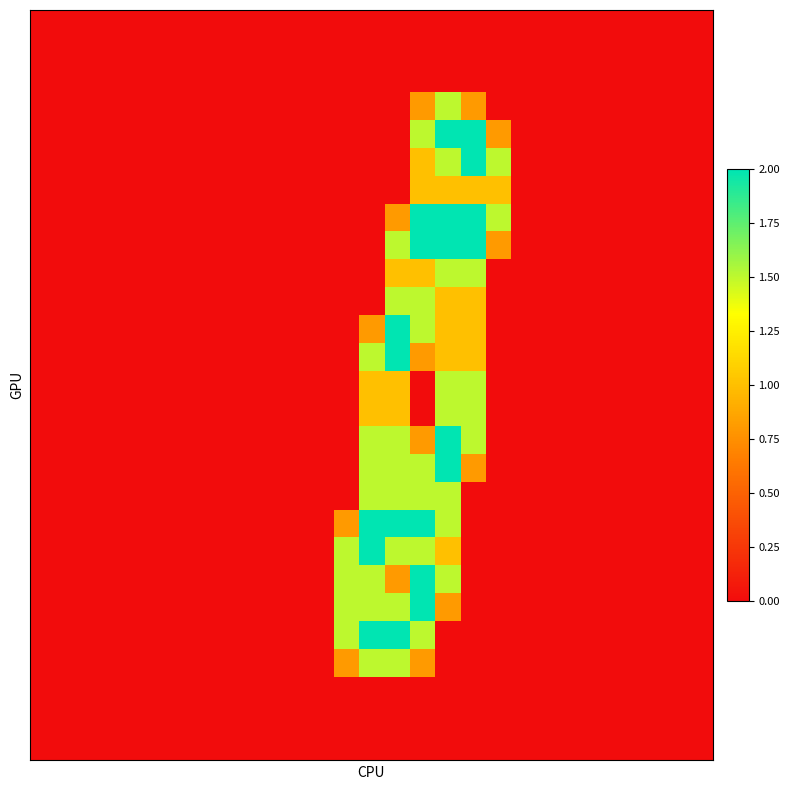

How many distinct data groups are displayed?

27